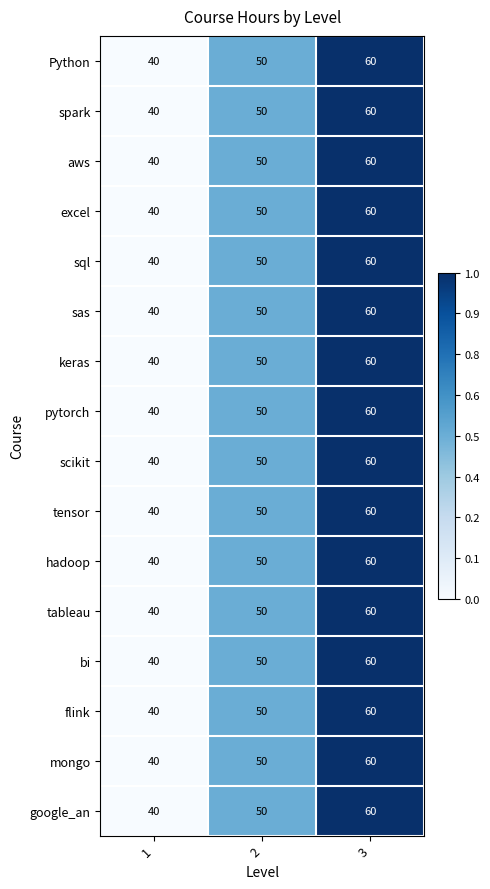

The value of sql at 1 is 40. True or false?

True